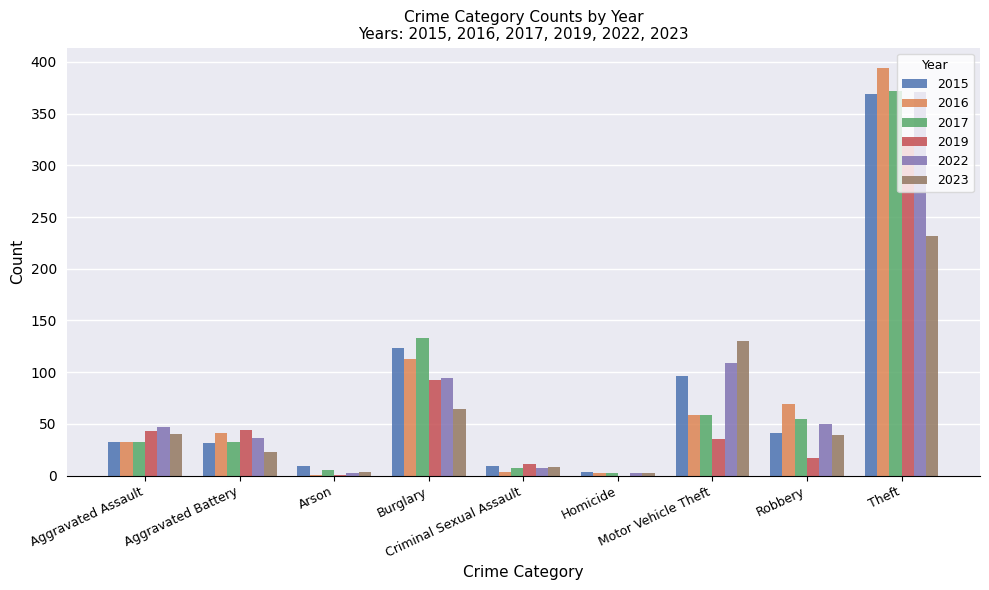

What is the sum of all 2016 values?

714